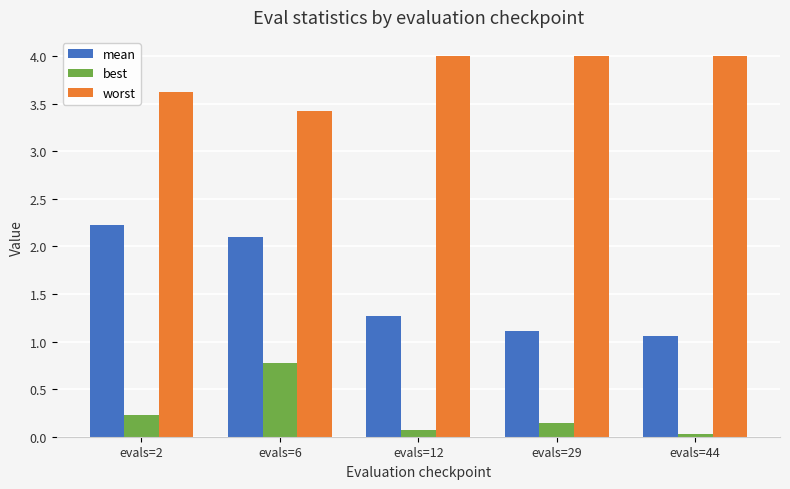

The value of best at evals=6 is 0.5. True or false?

False